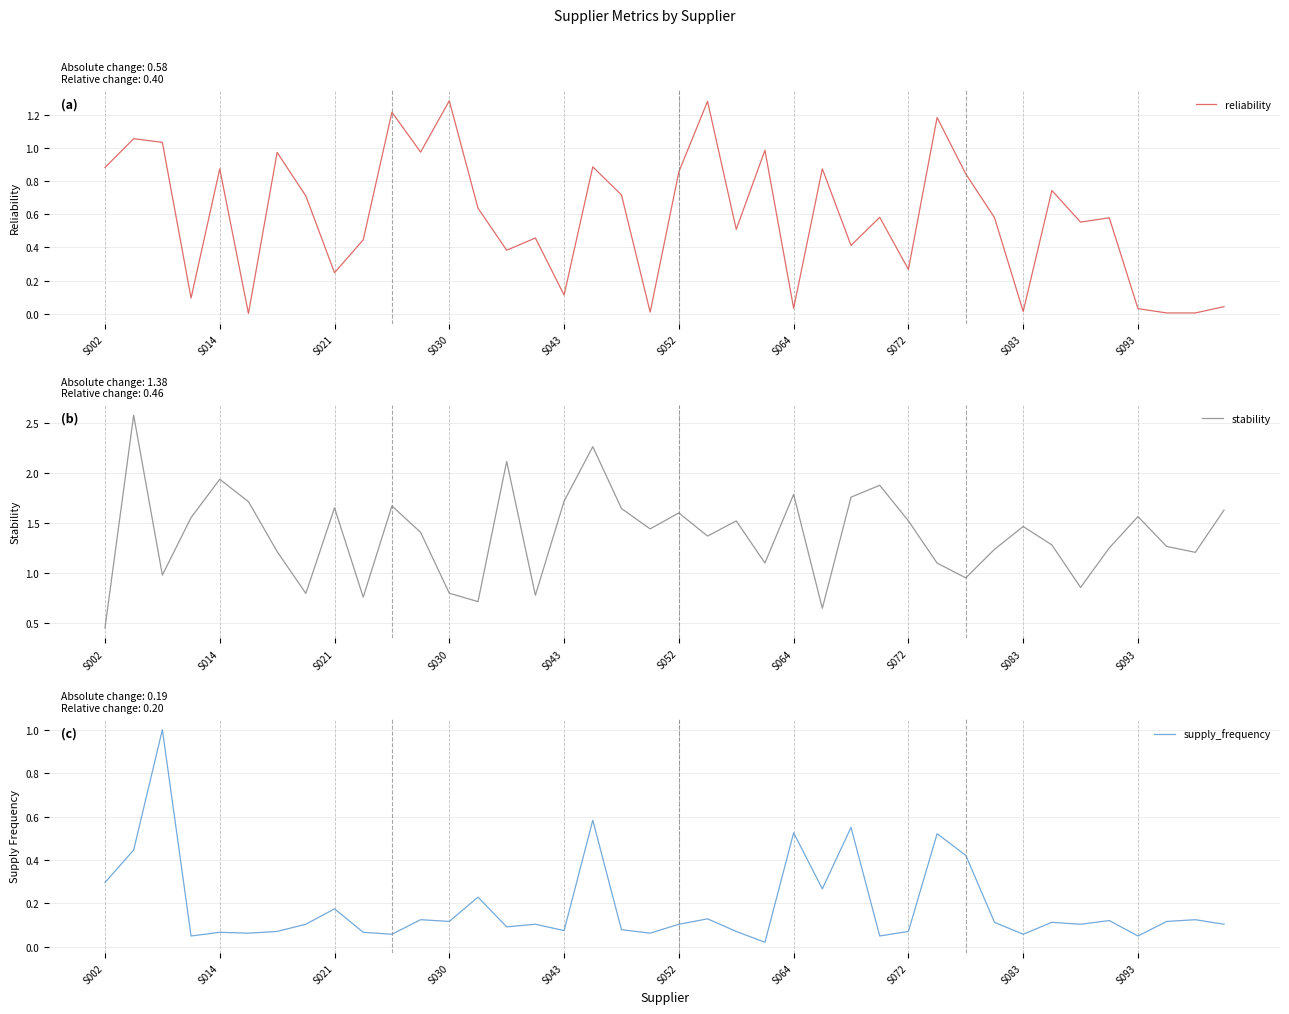

The value of supply_frequency at 21 is 0.2. True or false?

False